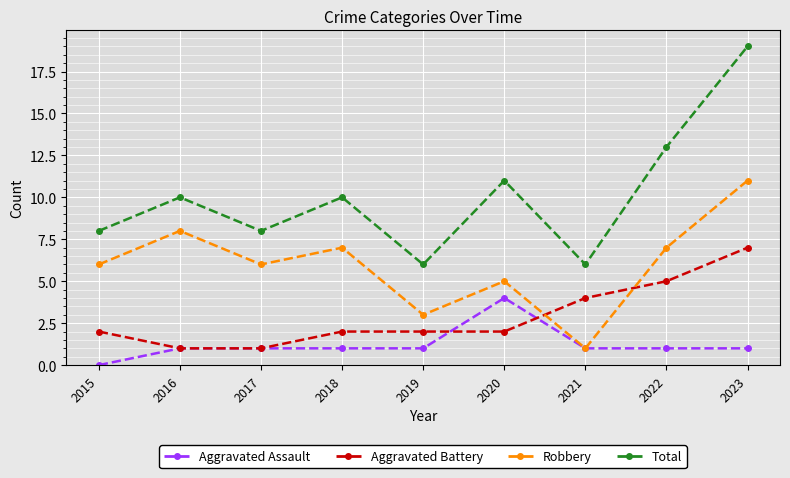

Which series changed the most between 2015 and 2020?

Aggravated Assault